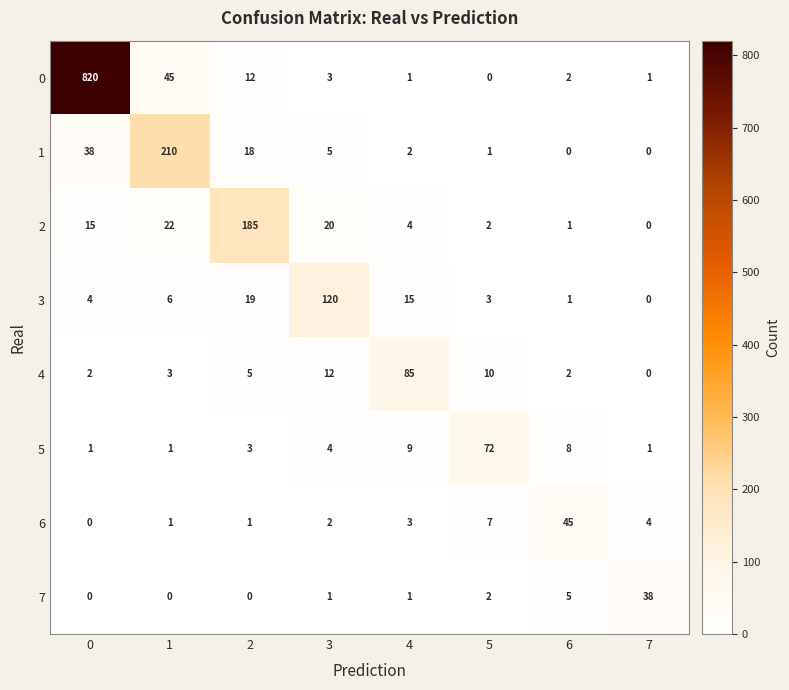

What is the difference between the highest and lowest values at 3?

119